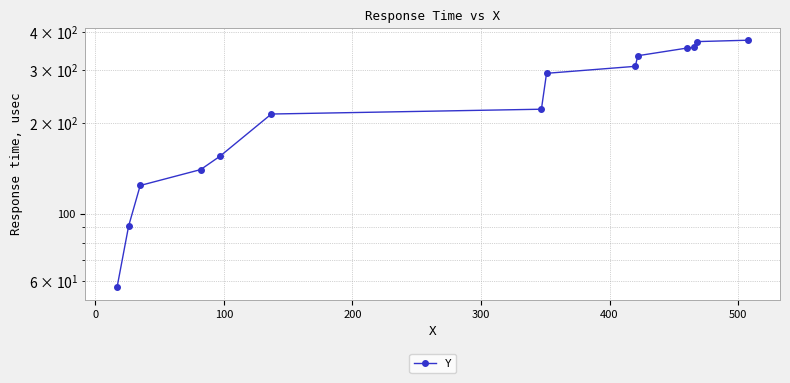

Does the chart have visible grid lines?

Yes